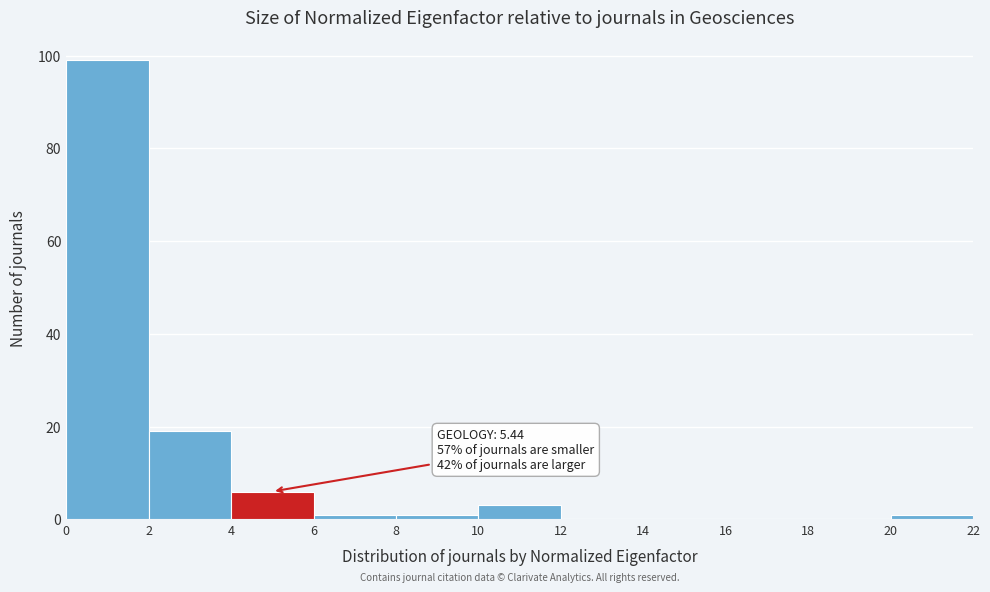

Over which range of the x-axis is the bar tallest?

0 to 2